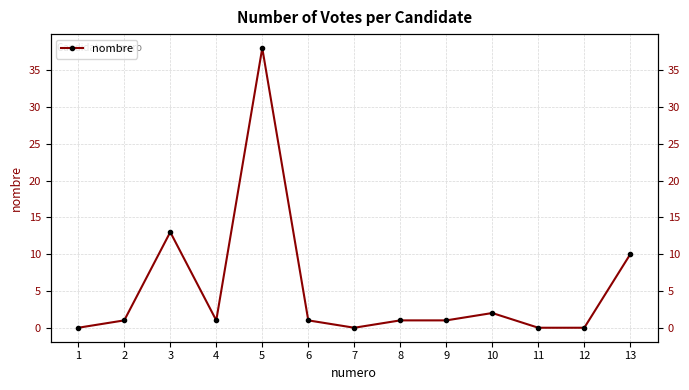

Between 2 and 3, which is larger?

3